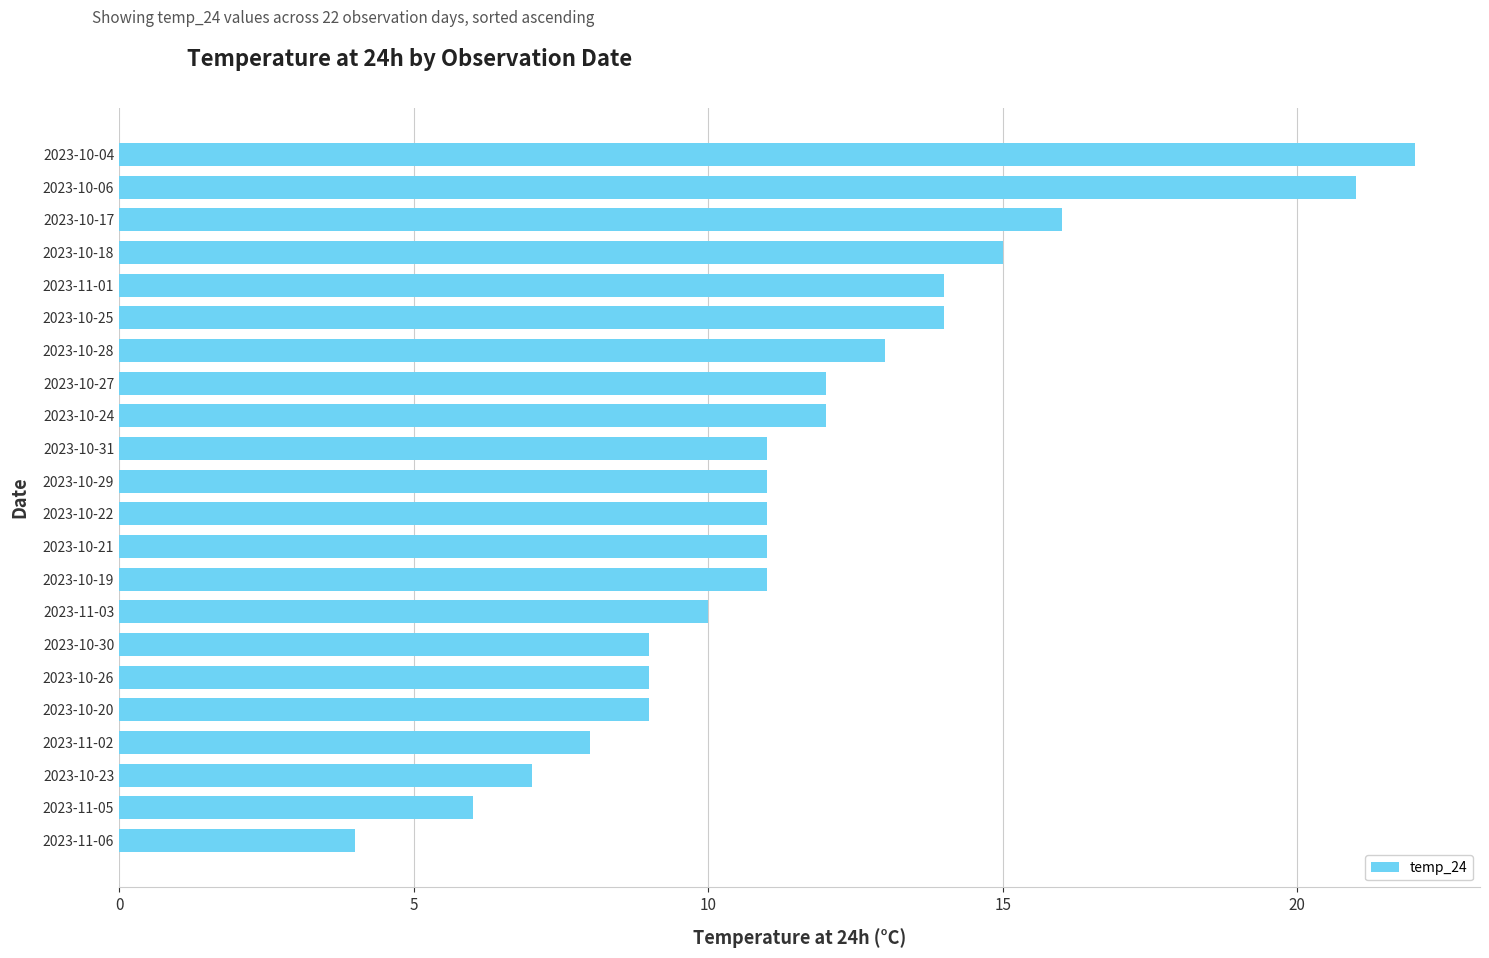

What is the minimum value shown in the chart?

4